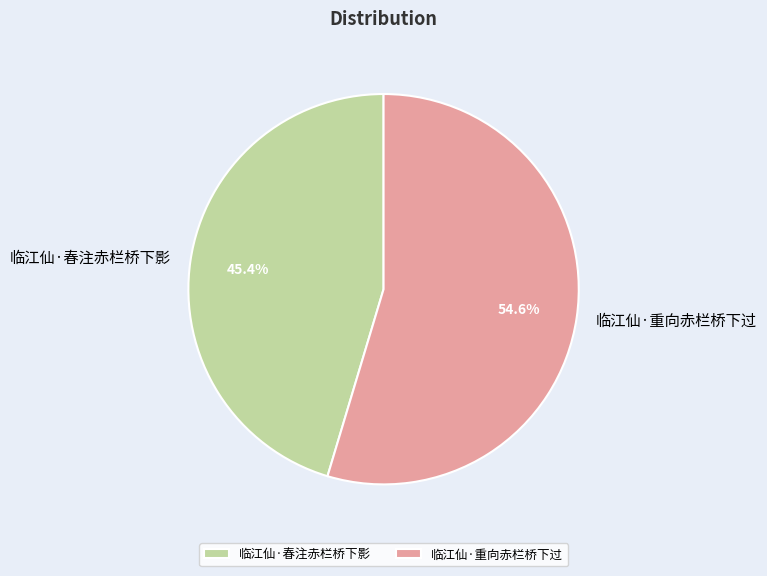

What is the ratio of the value at 临江仙·春注赤栏桥下影 to the value at 临江仙·重向赤栏桥下过?

0.8